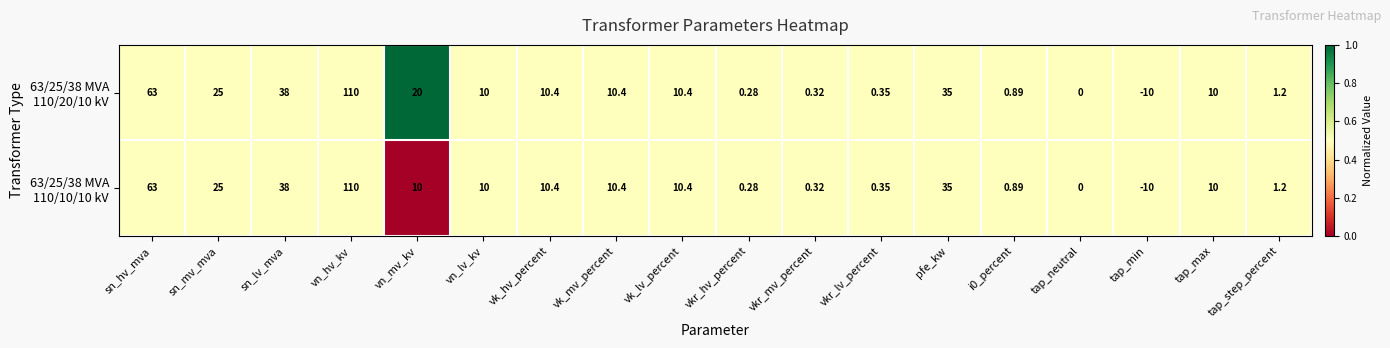

Which label corresponds to the smallest value in the chart?

tap_min